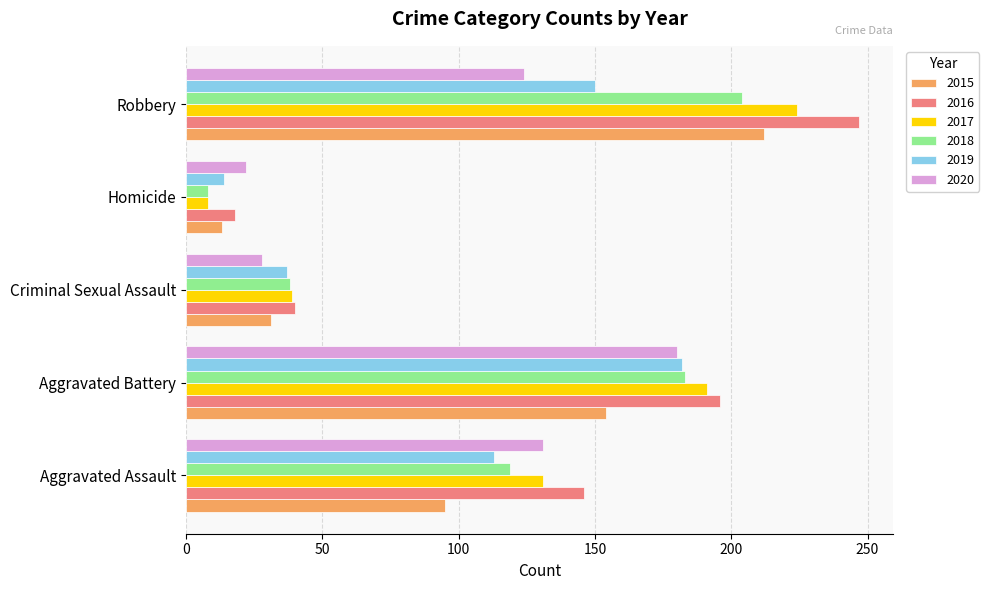

What is the sum of the 2019 values at Robbery and Criminal Sexual Assault?

187